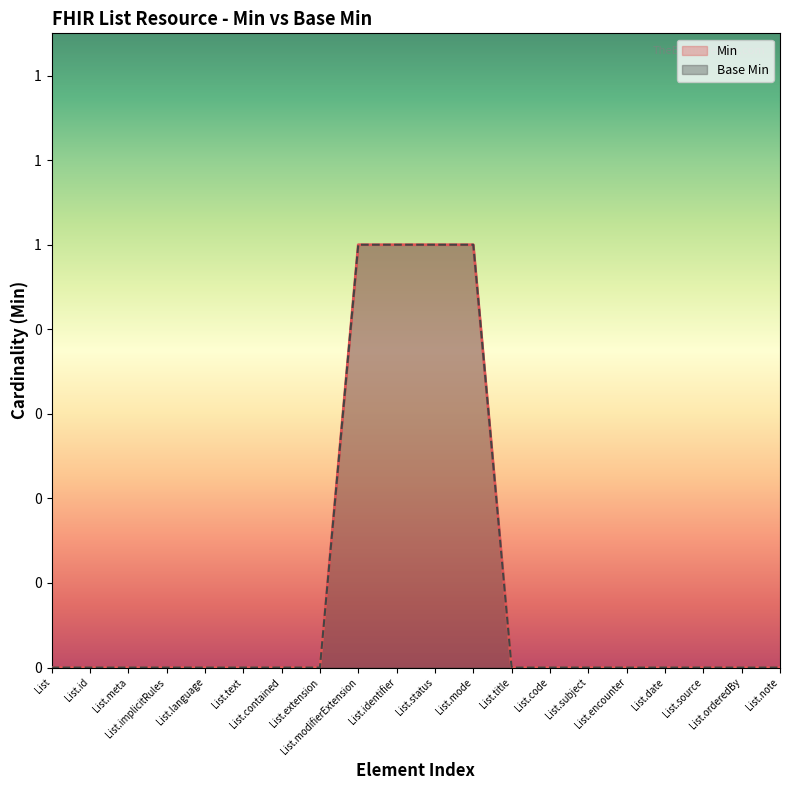

How many data points in Min are above 0?

4